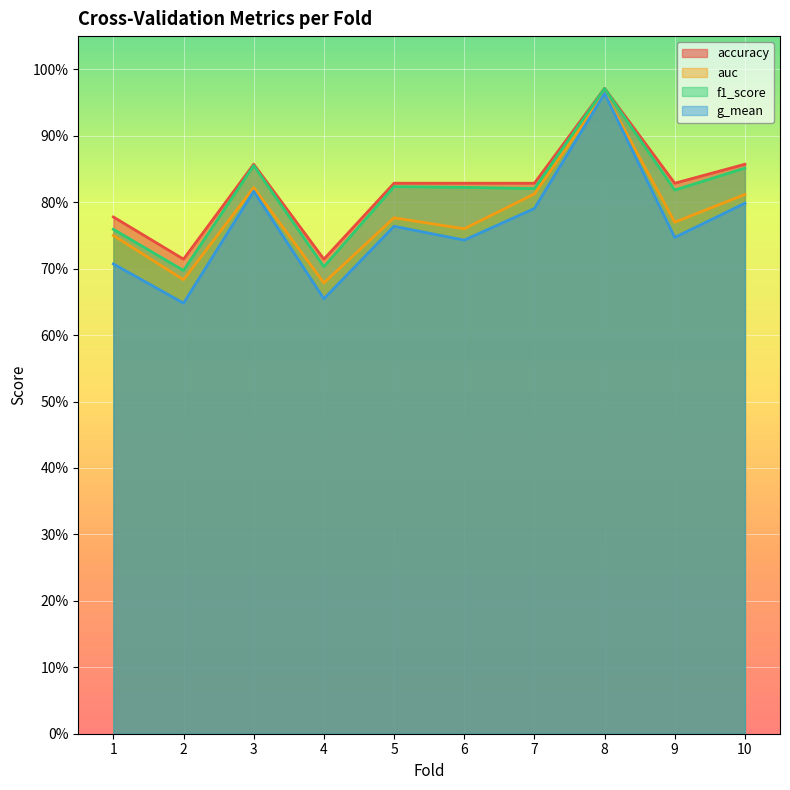

How many f1_score values are between 0 and 1?

10